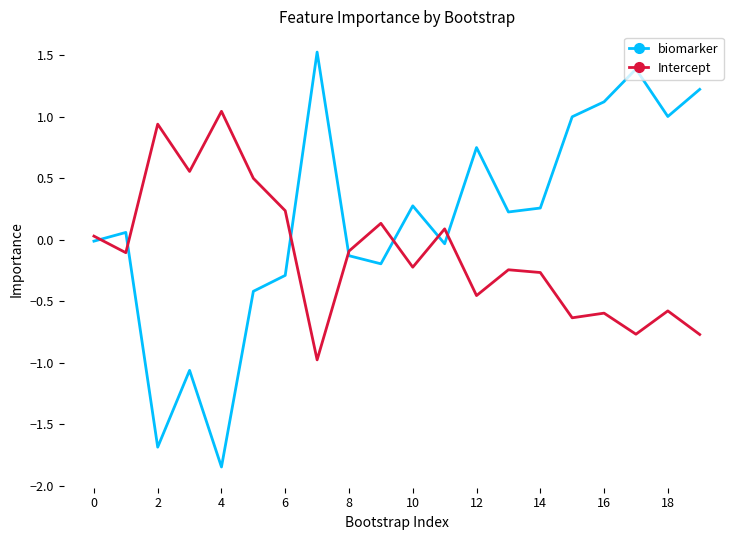

Which series has the widest spread of values?

biomarker